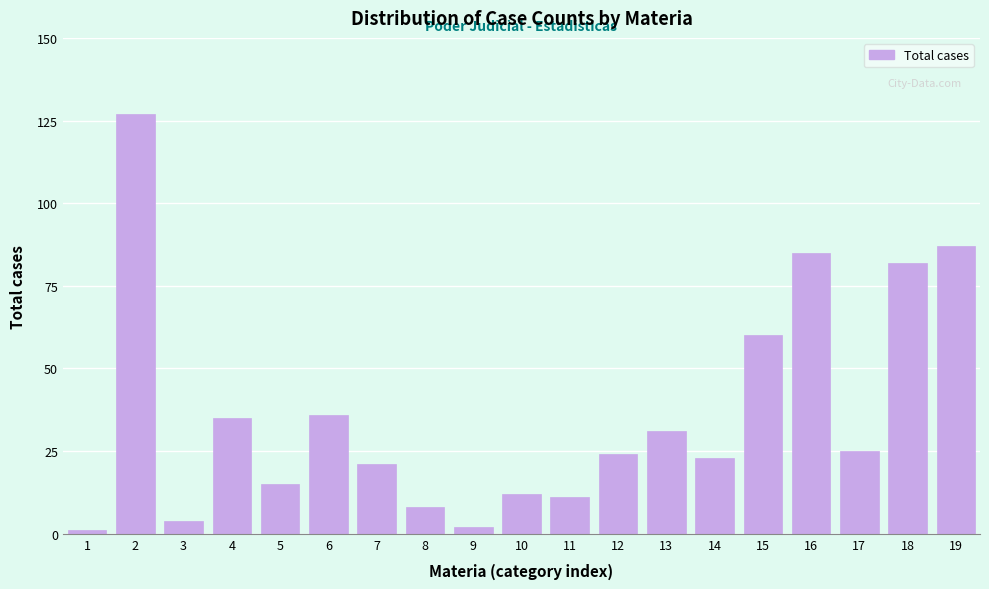

Reading right to left, list all the values displayed in this chart.

19=87	18=82	17=25	16=85	15=60	14=23	13=31	12=24	11=11	10=12	9=2	8=8	7=21	6=36	5=15	4=35	3=4	2=127	1=1